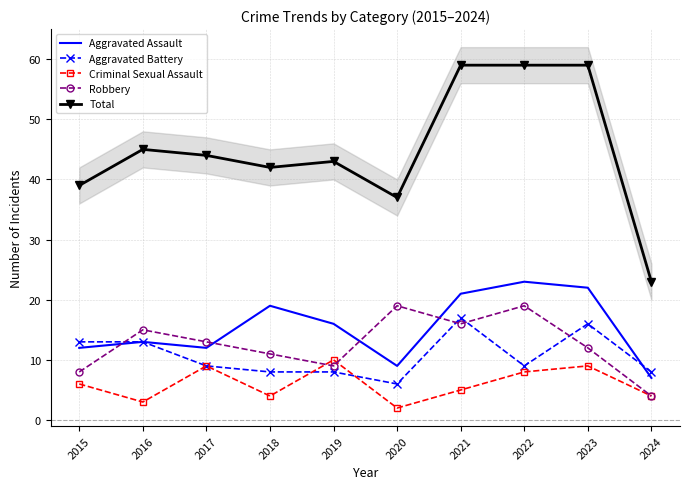

At which category does the chart reach its peak across all series?

2021